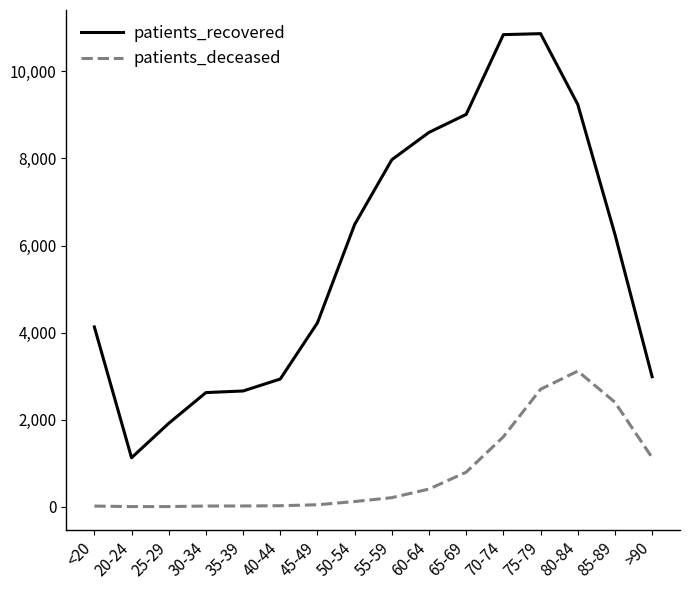

Rank the series by their maximum value, from lowest to highest.

patients_deceased, patients_recovered